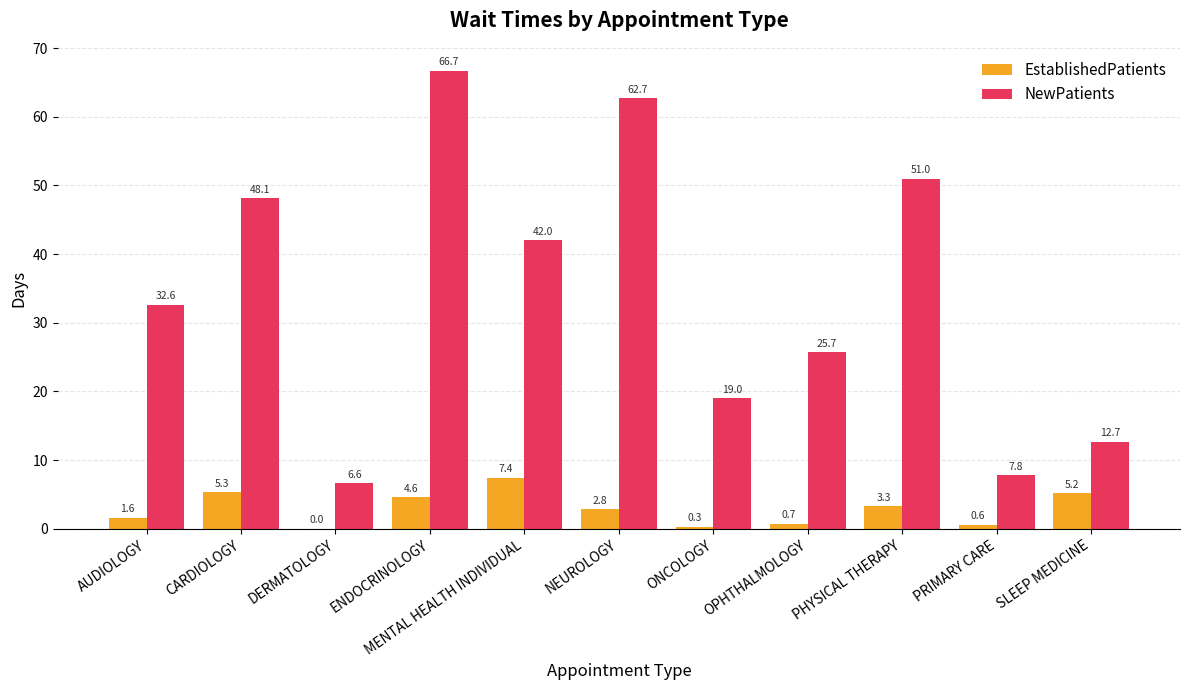

What is the highest value of the EstablishedPatients series?

7.4